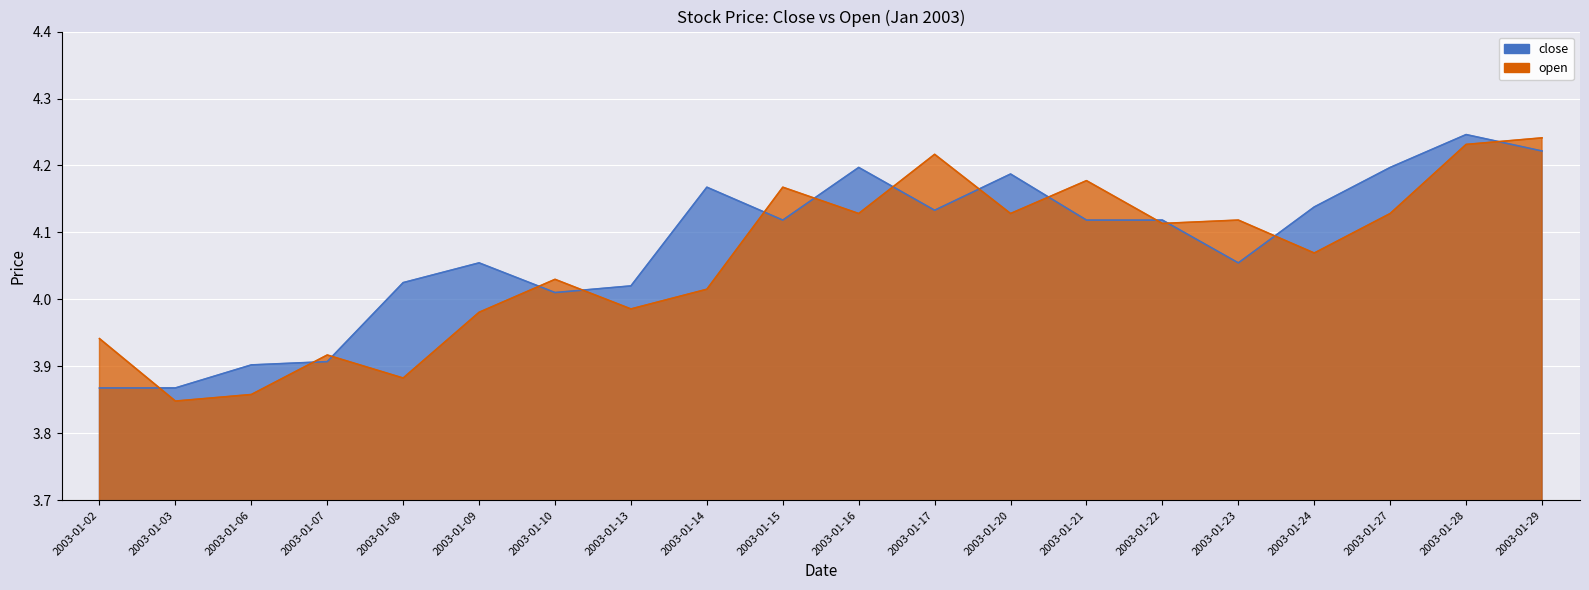

After their last crossing, which series has the higher values: open or close?

open